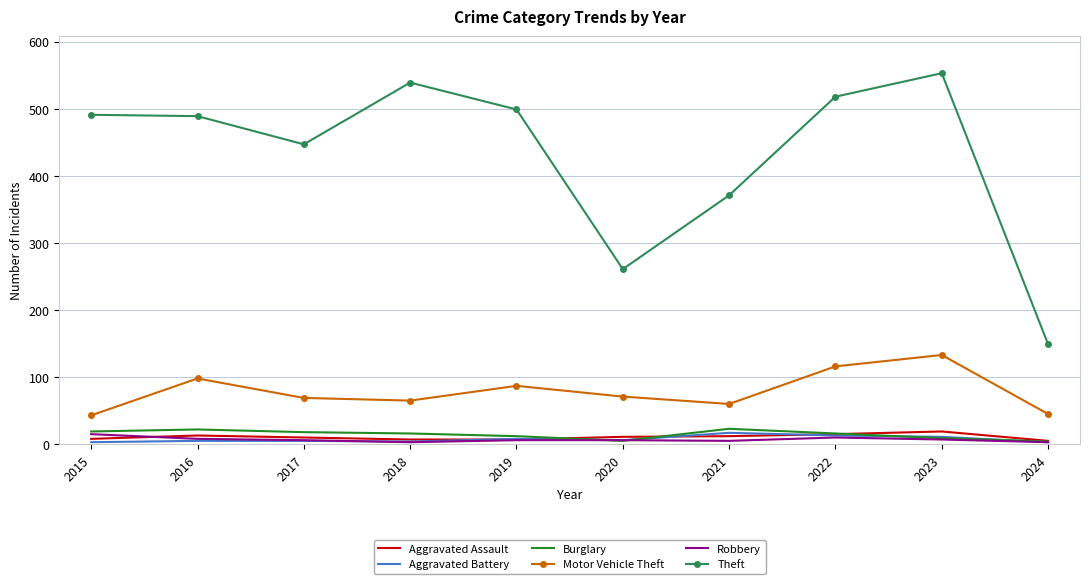

True or false: Aggravated Assault and Theft intersect in this chart.

False